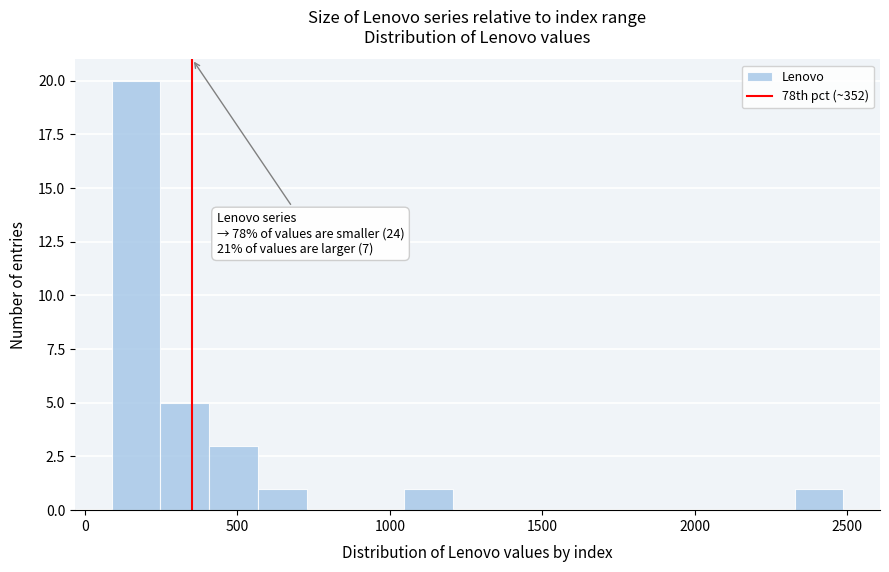

Around what value on the x-axis is the tallest bar? Give the approximate position of its centre, as read against the axis.

150